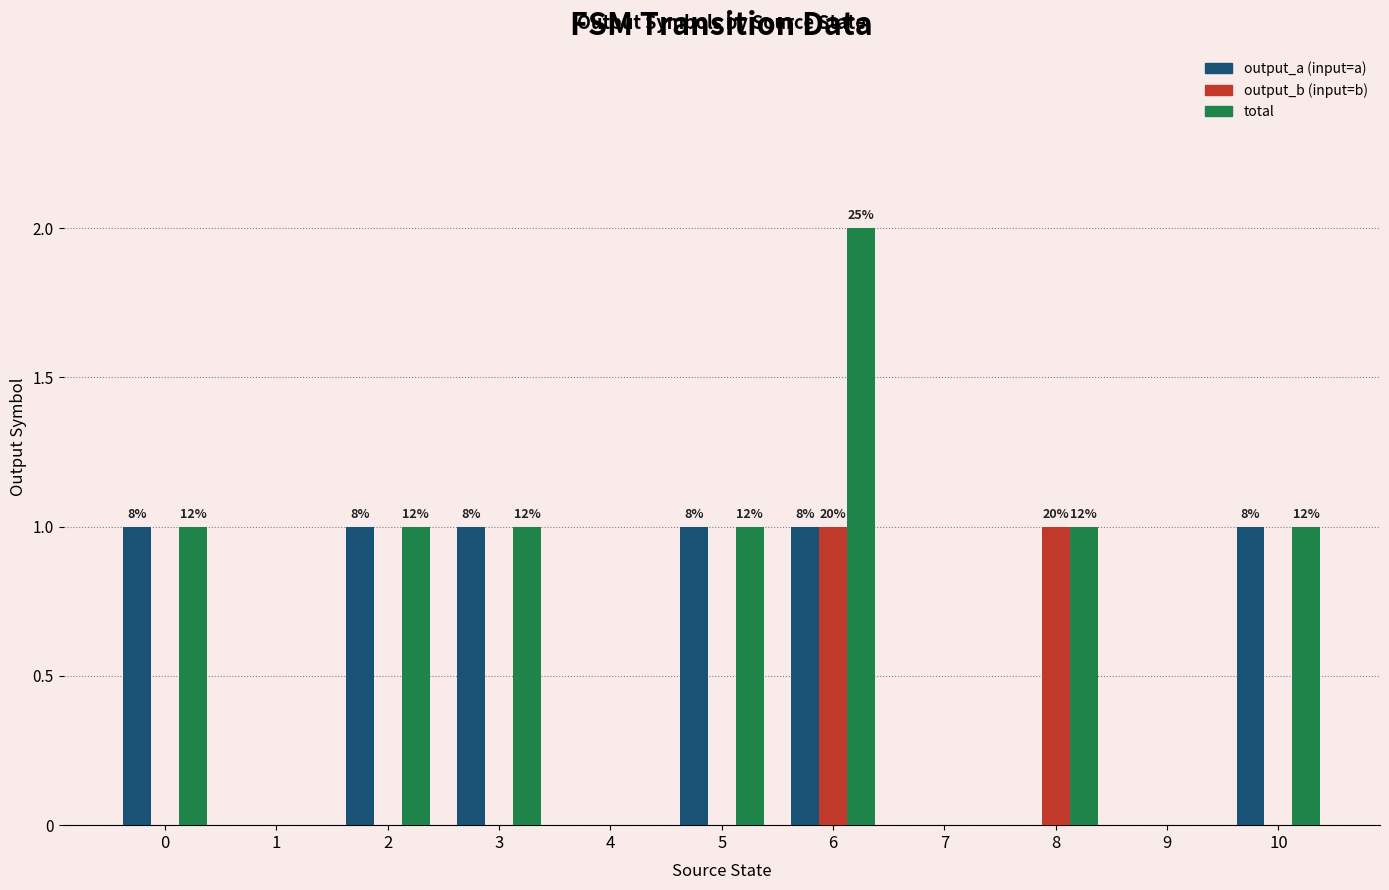

At which category does the chart reach its peak across all series?

6